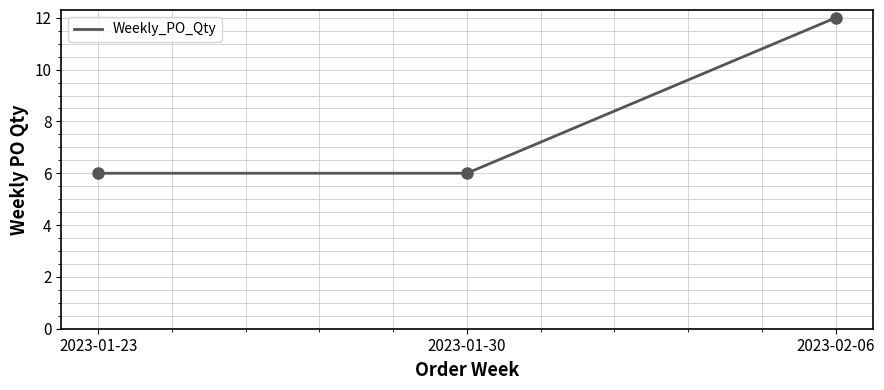

What is the ratio of the value at 2023-01-30 to the value at 2023-02-06?

0.5